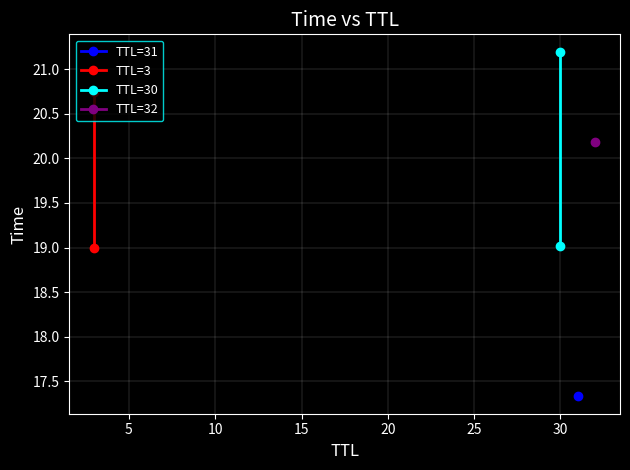

What is the value of the TTL=30 point at the 2nd from the left?

21.2